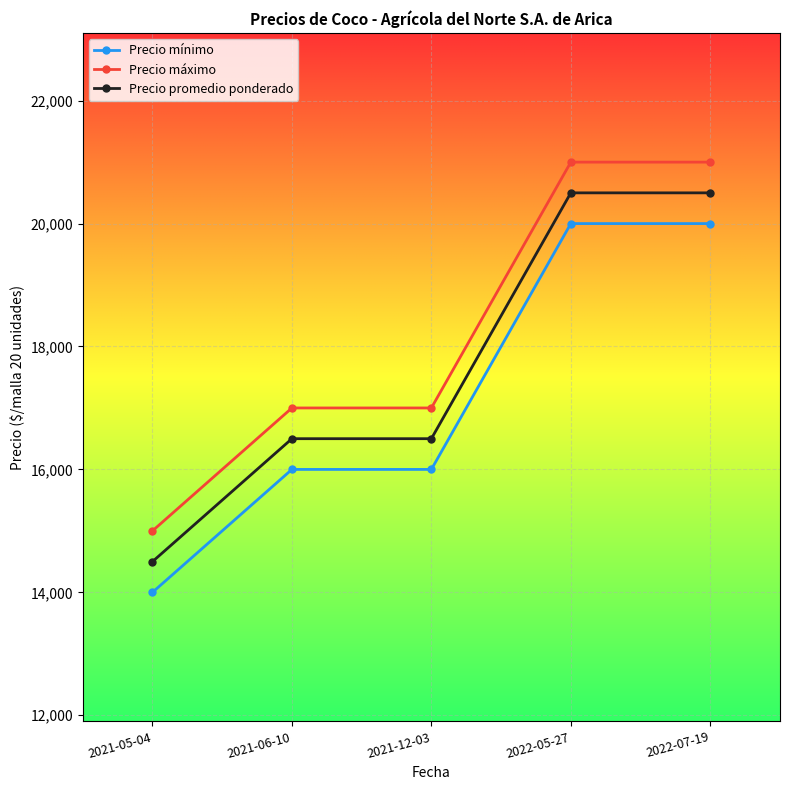

How many data points in Precio mínimo are less than 16000?

1